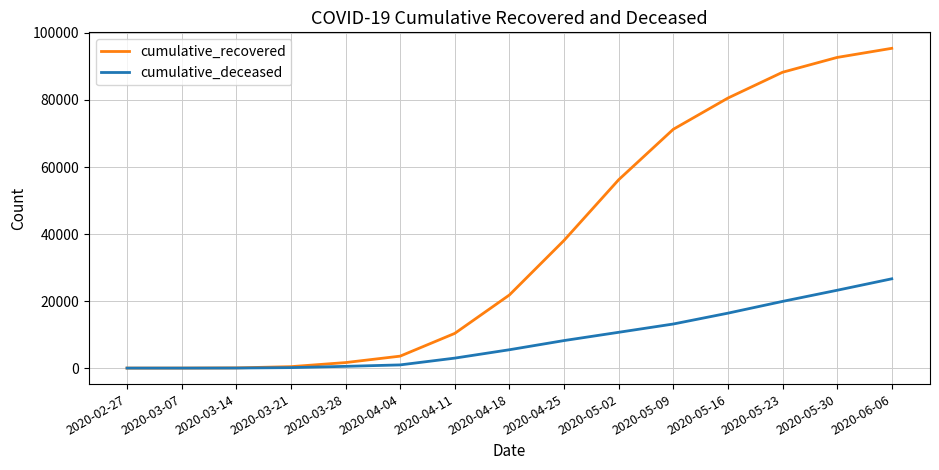

What is the maximum value for cumulative_deceased?

26644